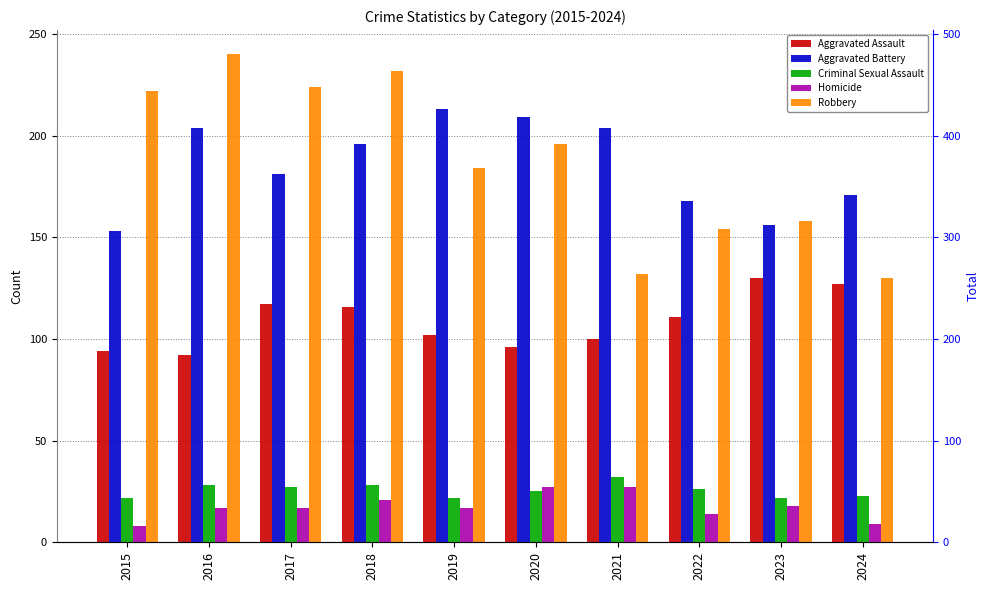

Is the value of Homicide at 2017 greater than the value of Aggravated Battery at 2016?

No